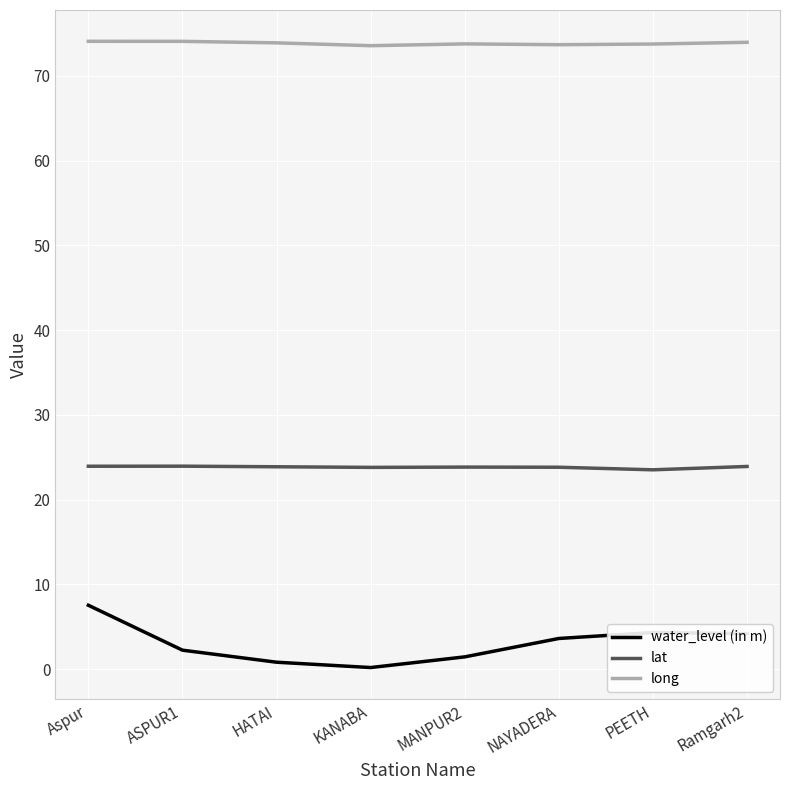

List the series in order of their peak value, highest first.

long, lat, water_level (in m)